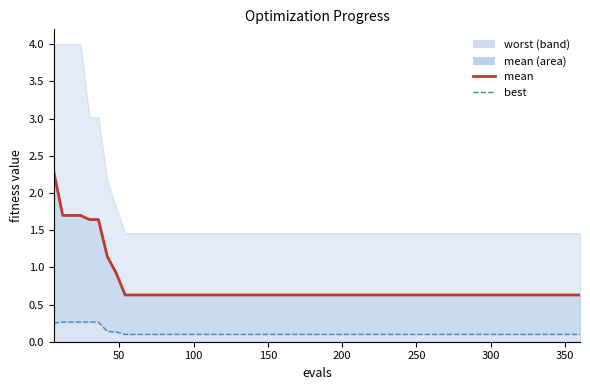

True or false: best has a value of 0.2 at 19.

False